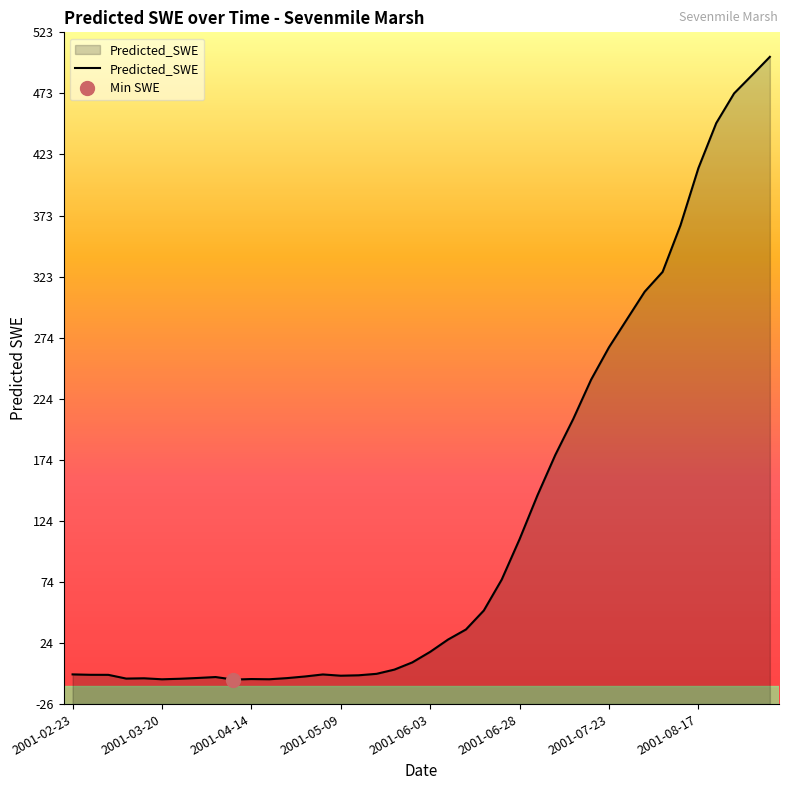

The Predicted_SWE series shows -5.1 at 2001-04-14. True or false?

True